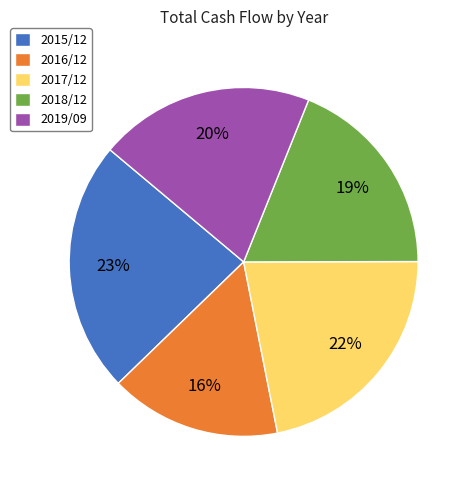

Do 2016/12 and 2017/12 together represent more than half of the pie?

No